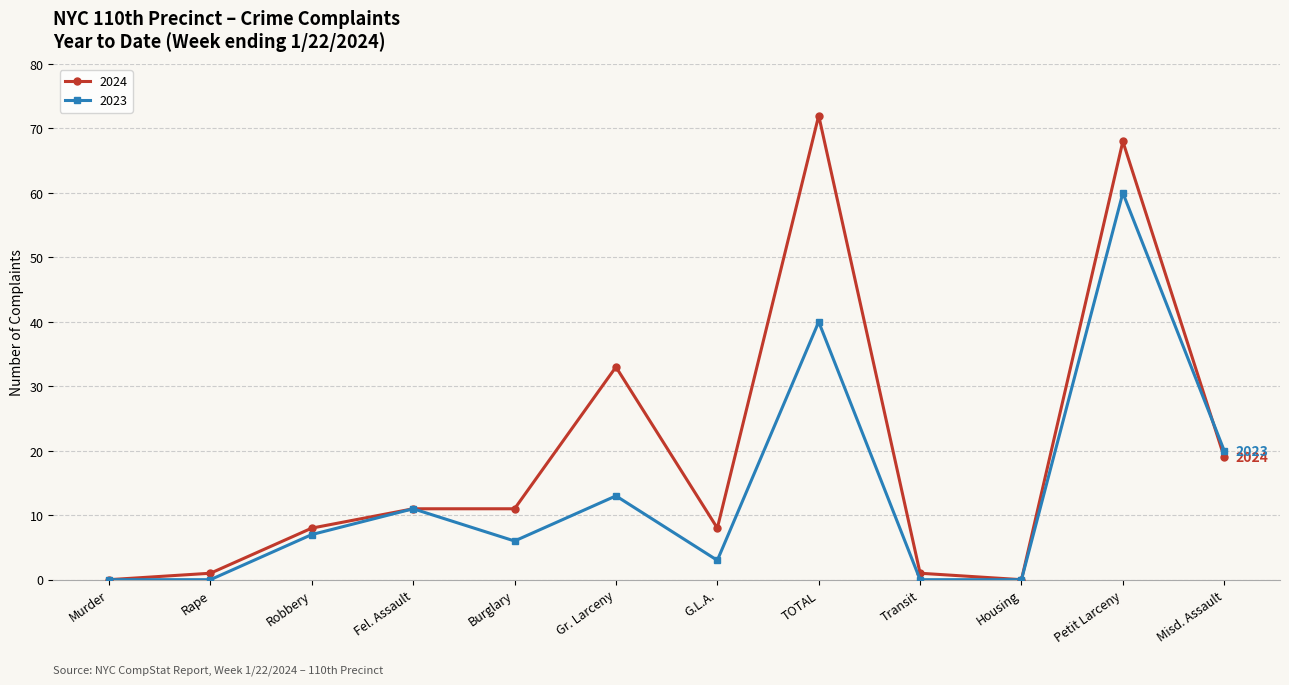

Reading left to right, transcribe all the data shown in this chart.

2024: 0	1	8	11	11	33	8	72	1	0	68	19
2023: 0	0	7	11	6	13	3	40	0	0	60	20